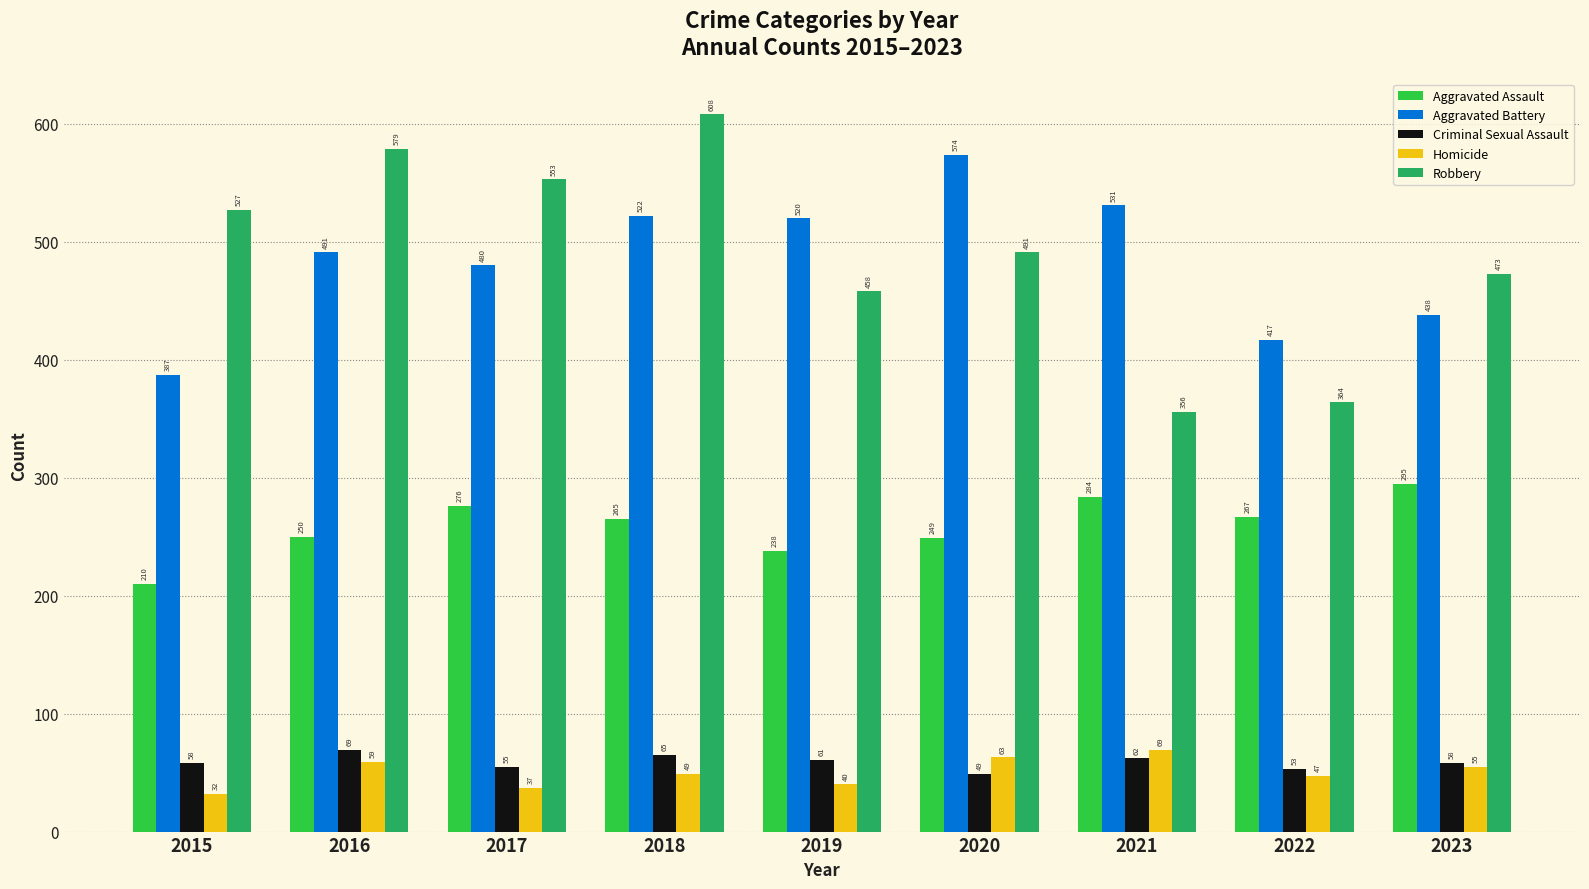

At which label is Homicide closest to 50?

2018